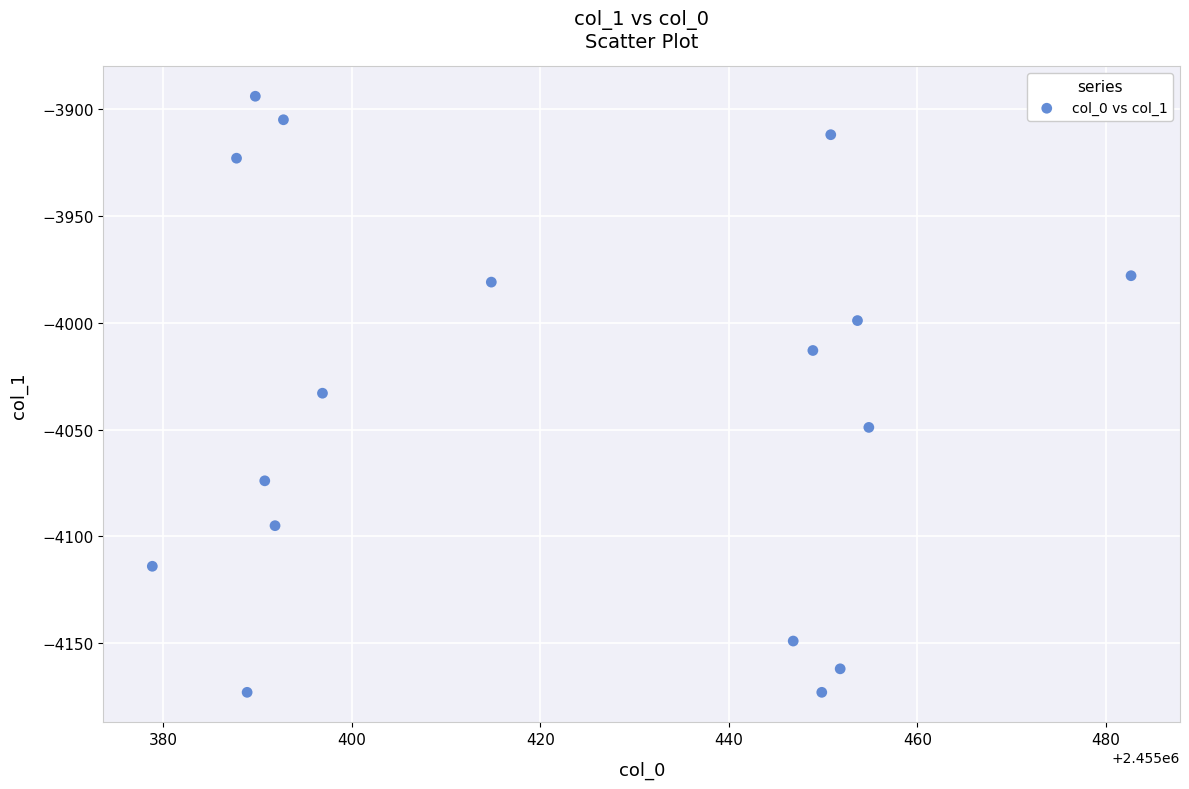

What is the range of Y values (max minus min)?

279